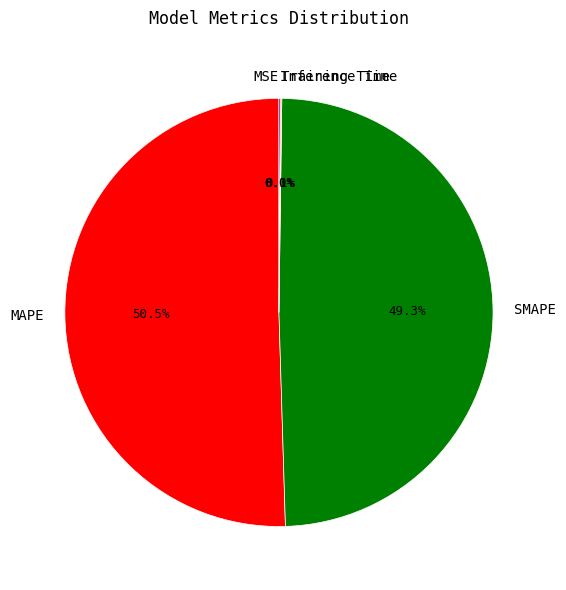

What is the largest slice in the pie chart?

MAPE